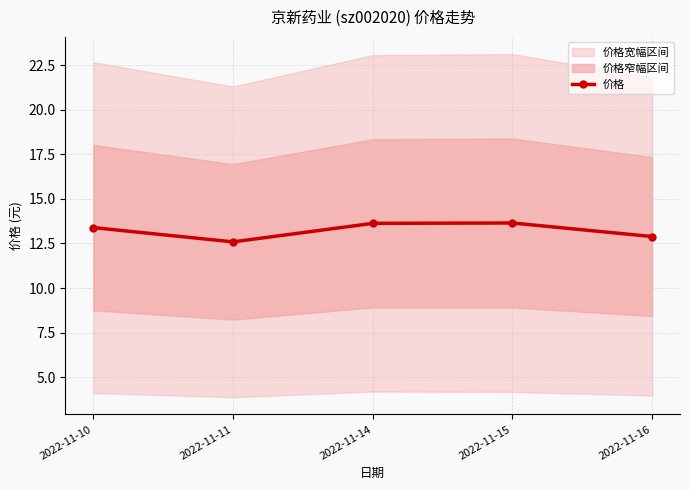

Count the number of values greater than 13.

3